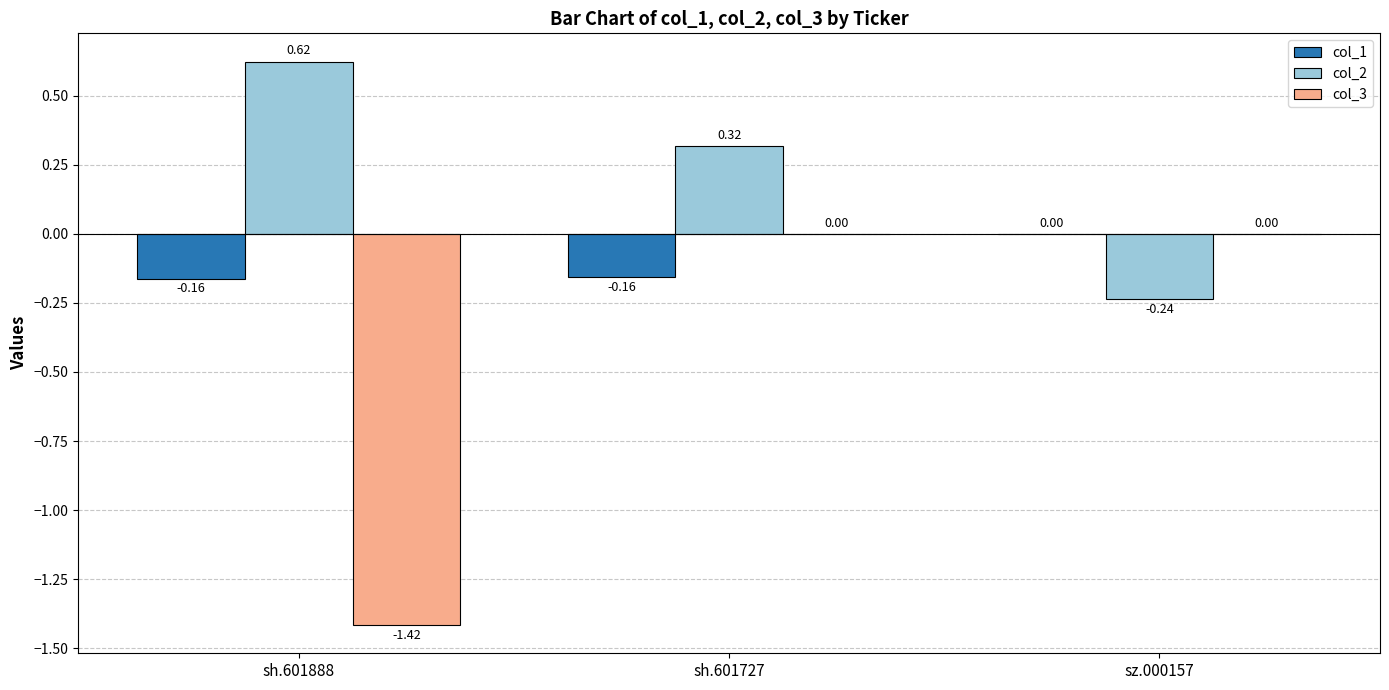

True or false: col_2 has a value of 0.2 at sh.601888.

False